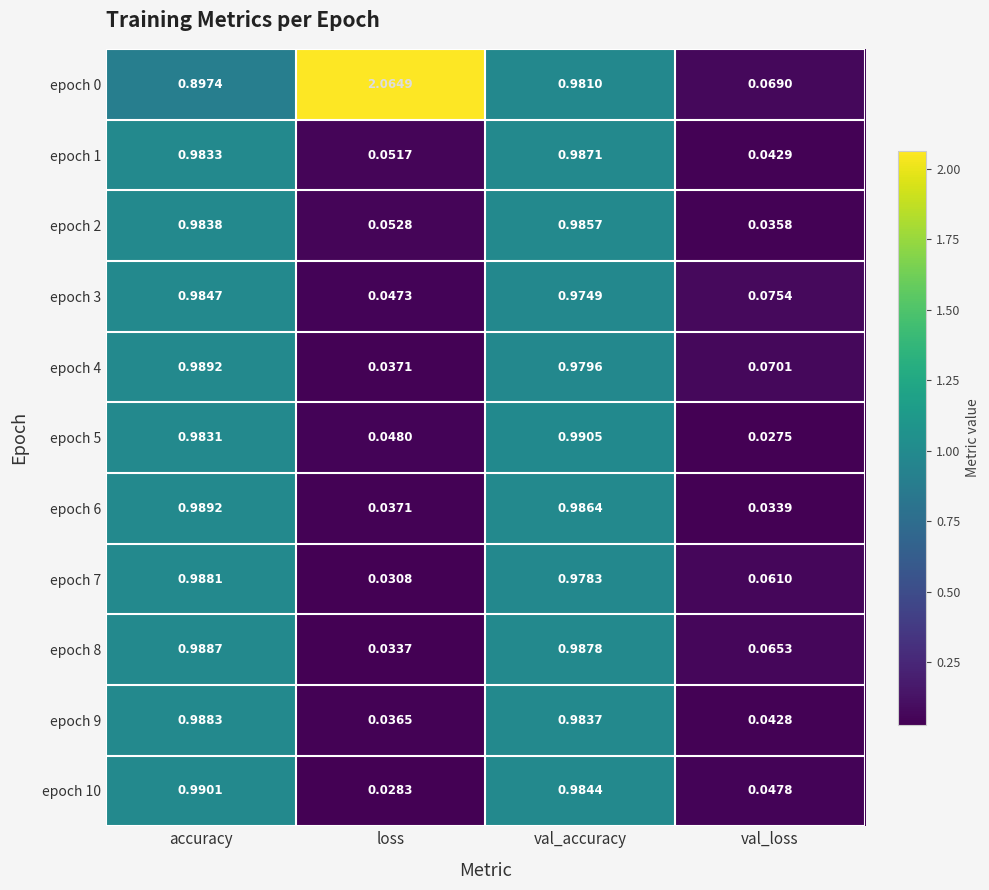

At which category is the sum across all series the highest?

val_accuracy